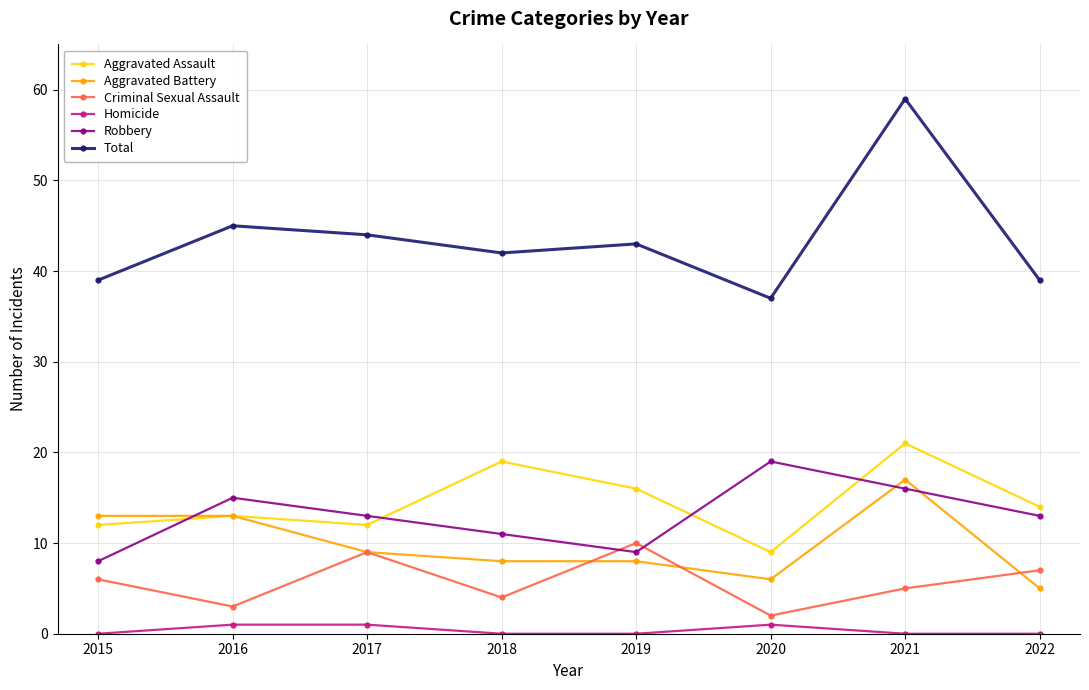

What is the value of the Aggravated Assault point at the 1st from the left?

12